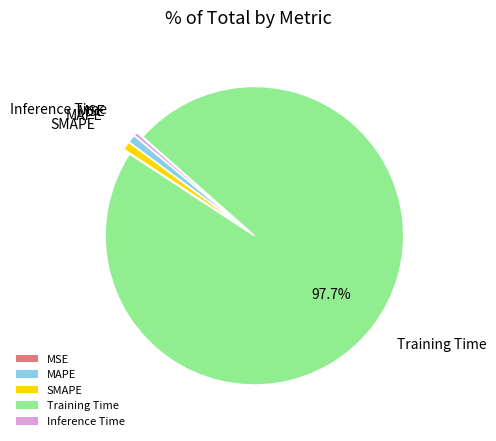

Is there a majority slice in this chart?

Yes